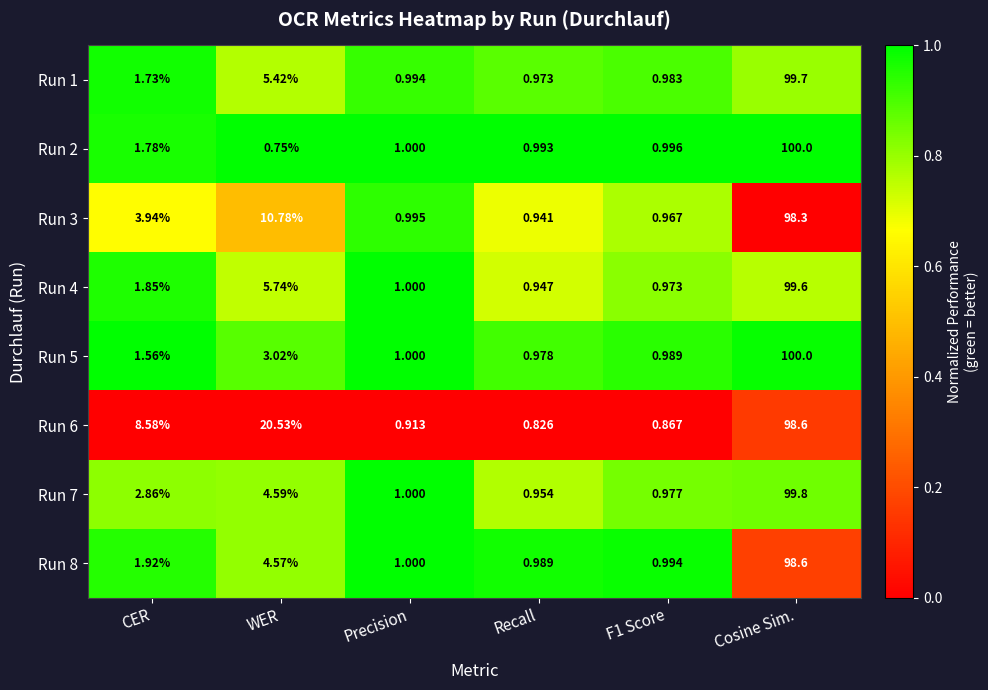

Which label corresponds to the smallest value in the chart?

WER